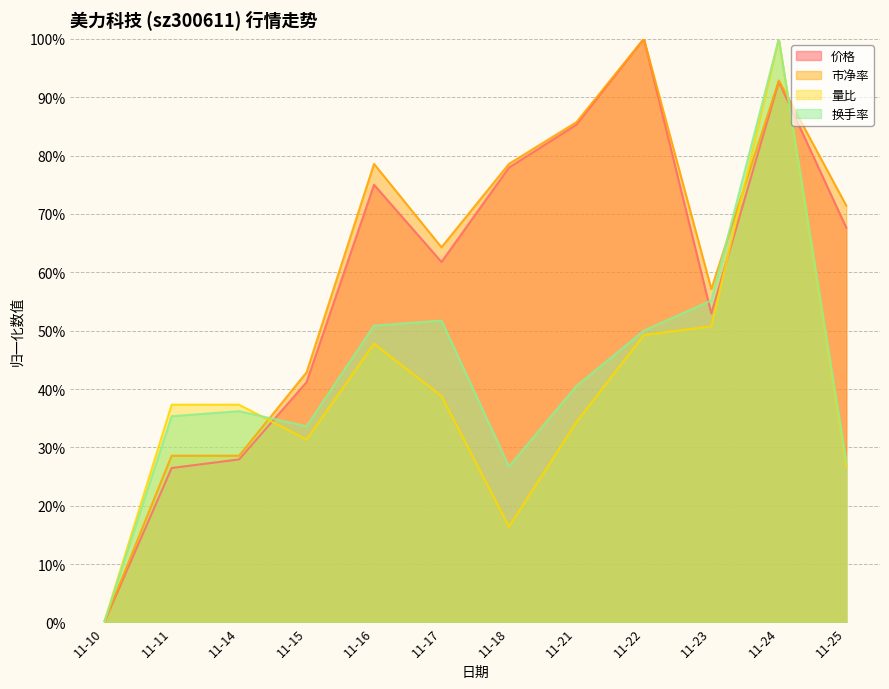

What is the spread (max minus min) of values at 11-23?

0.1